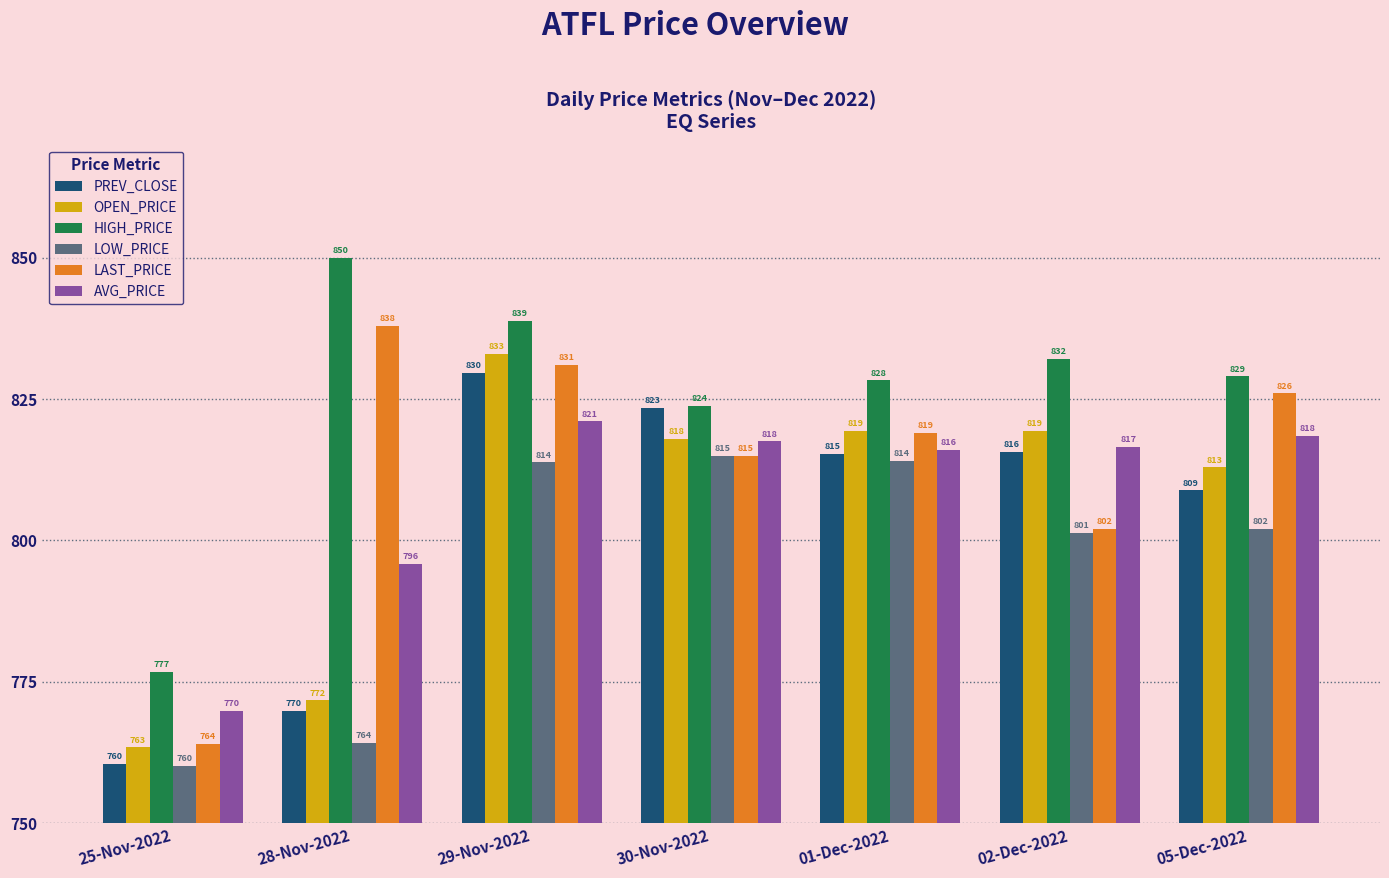

Count the number of categories in the chart.

7